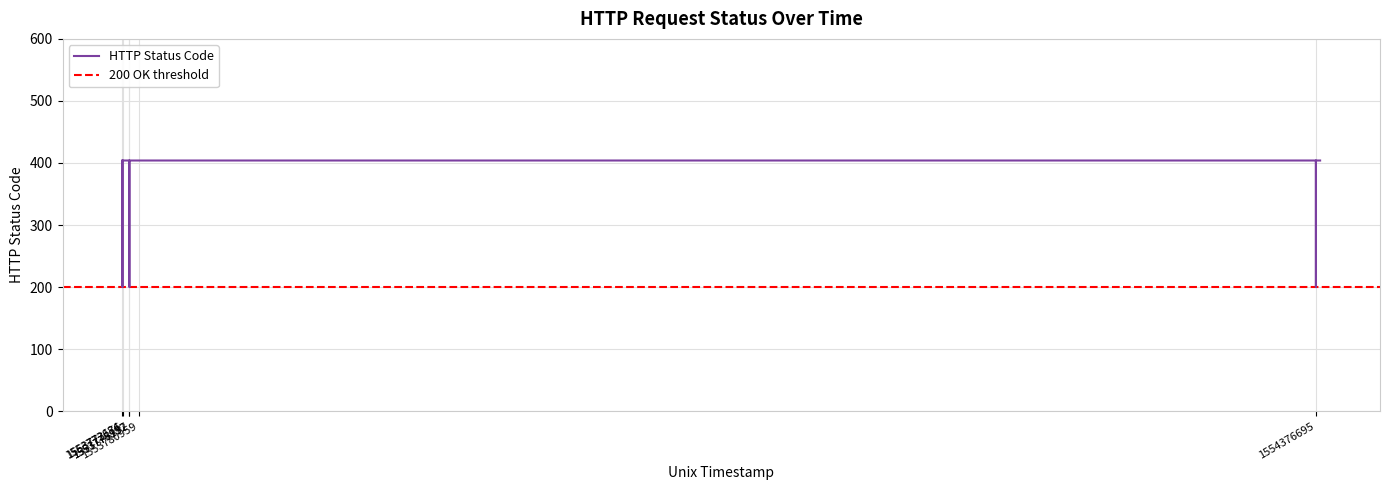

What is the sum of the values at 1553776186 and 1554376695?

604